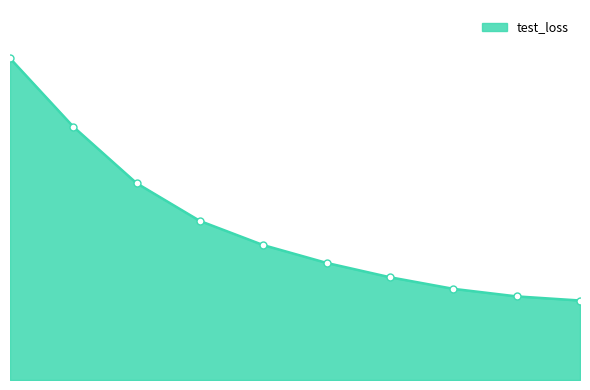

Does the chart display data point markers on the line(s)?

No